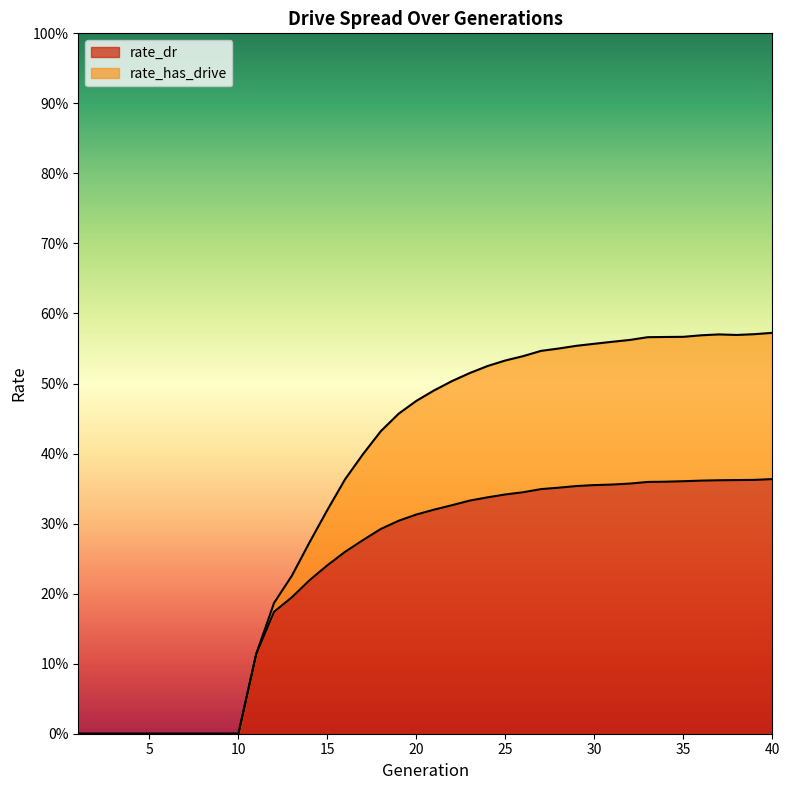

How many lines are shown in the chart?

2